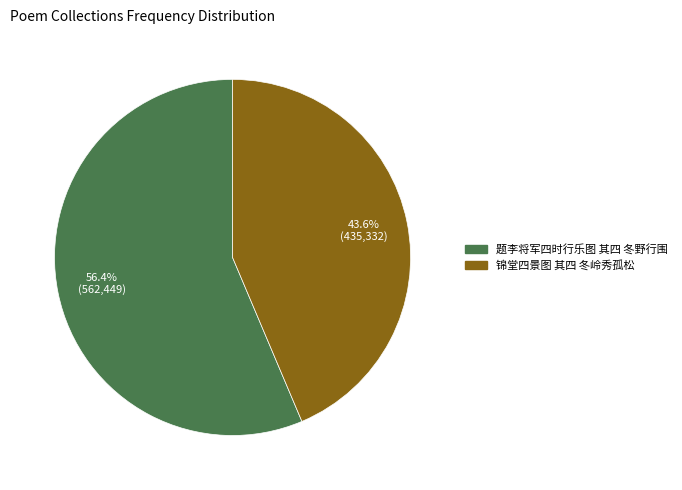

To the nearest percent, what is the difference between the largest and smallest slice percentages?

13%